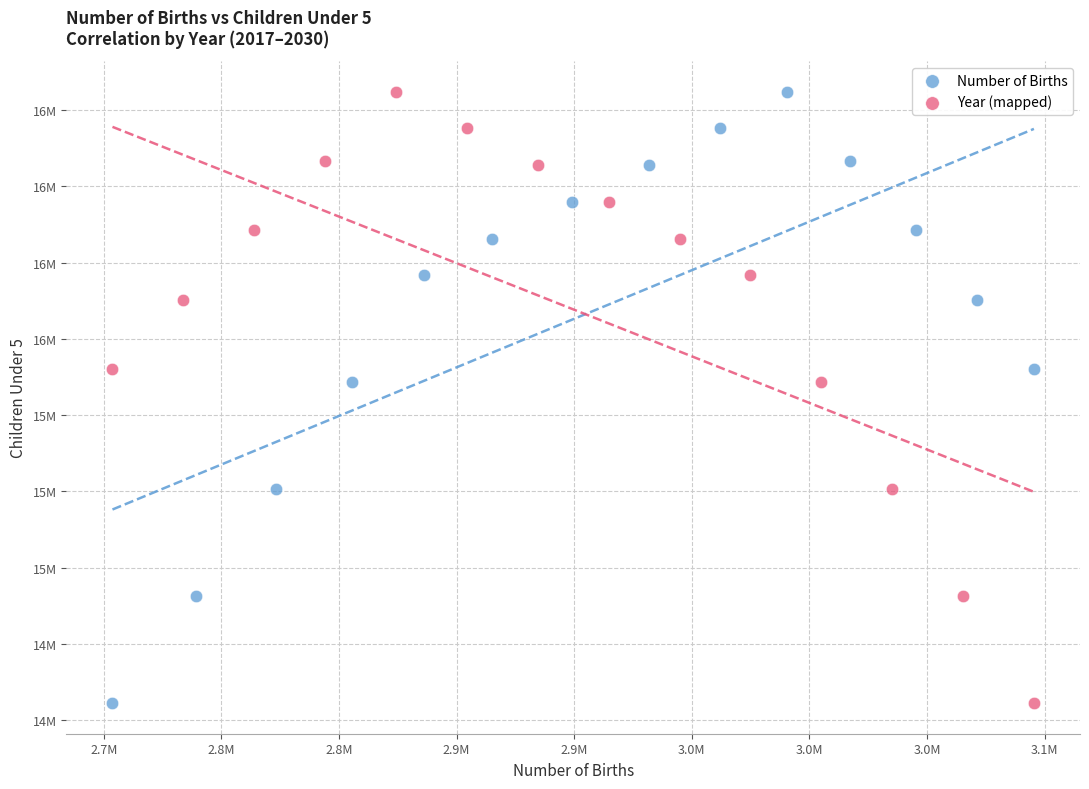

What are all the series names shown in the legend?

Number of Births, Year (mapped)